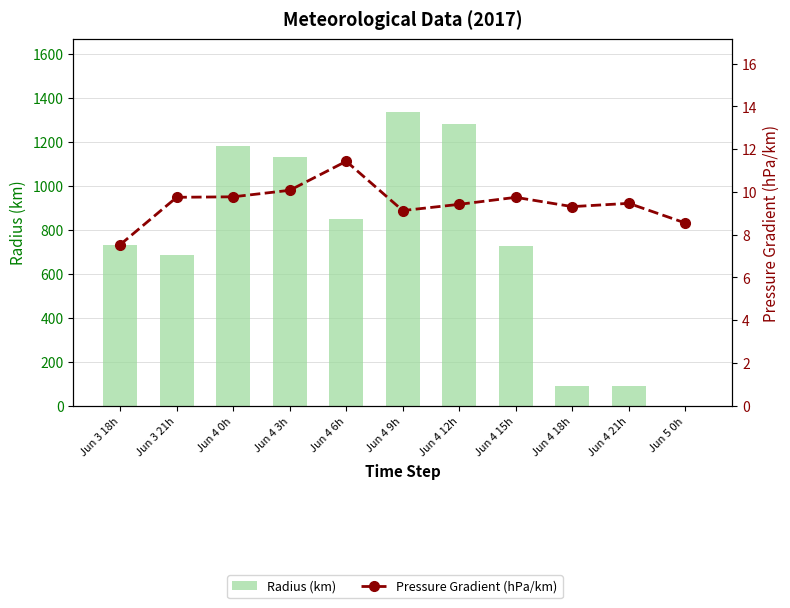

At how many categories does at least one series exceed 747?

5